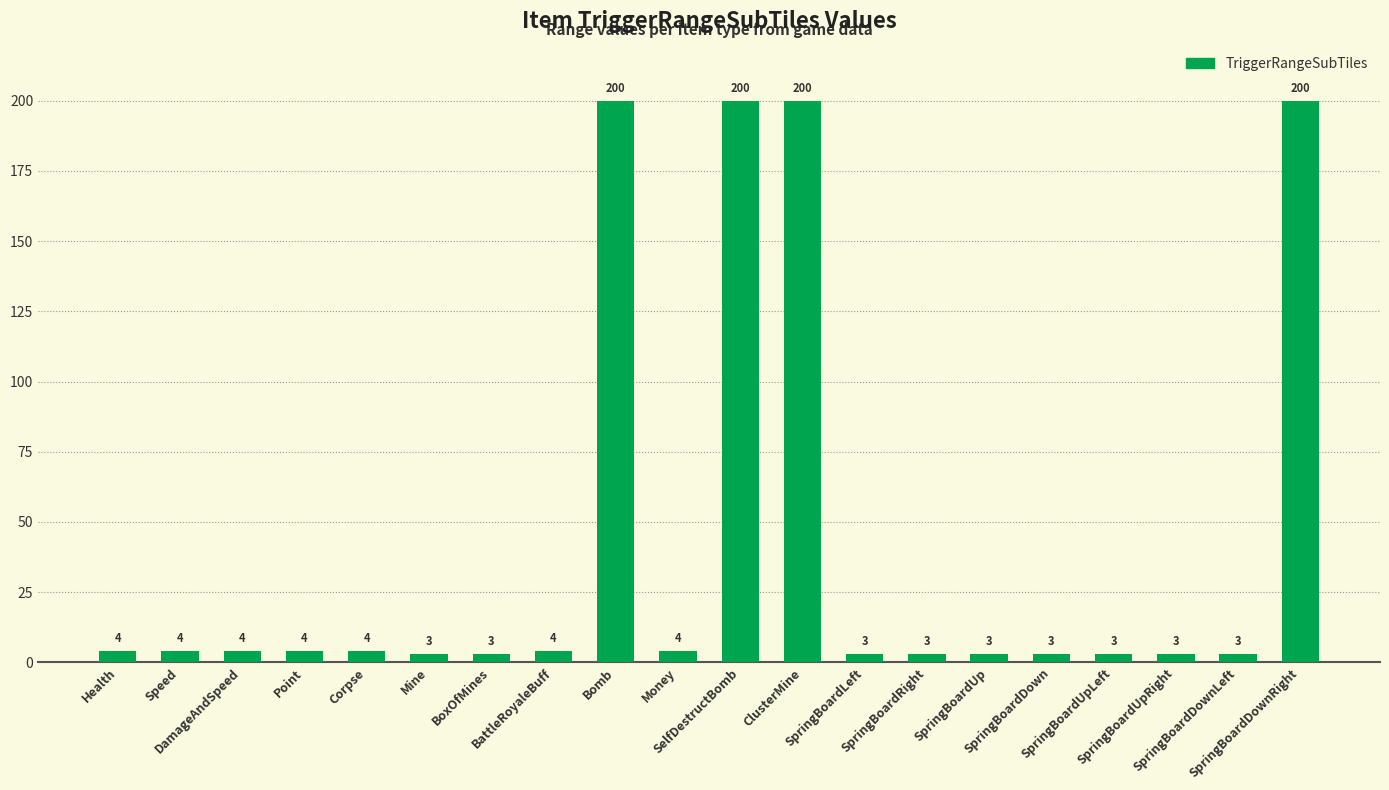

What is the minimum value shown in the chart?

3